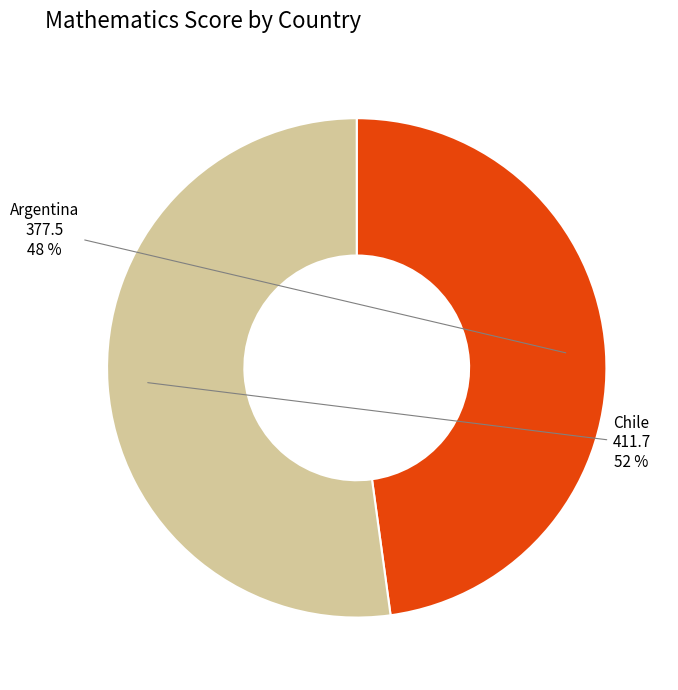

What is the ratio of the value at Chile to the value at Argentina?

1.1